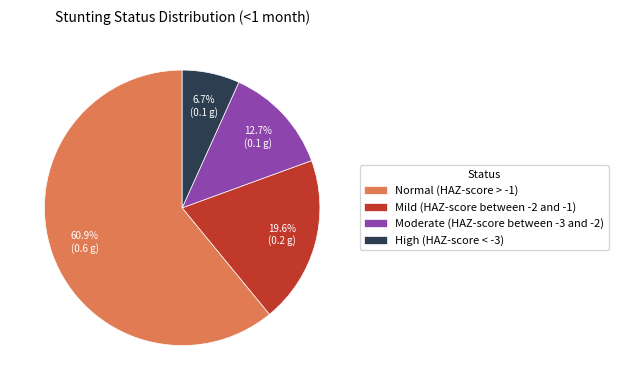

Which slice represents more than half of the pie?

Normal (HAZ-score > -1)